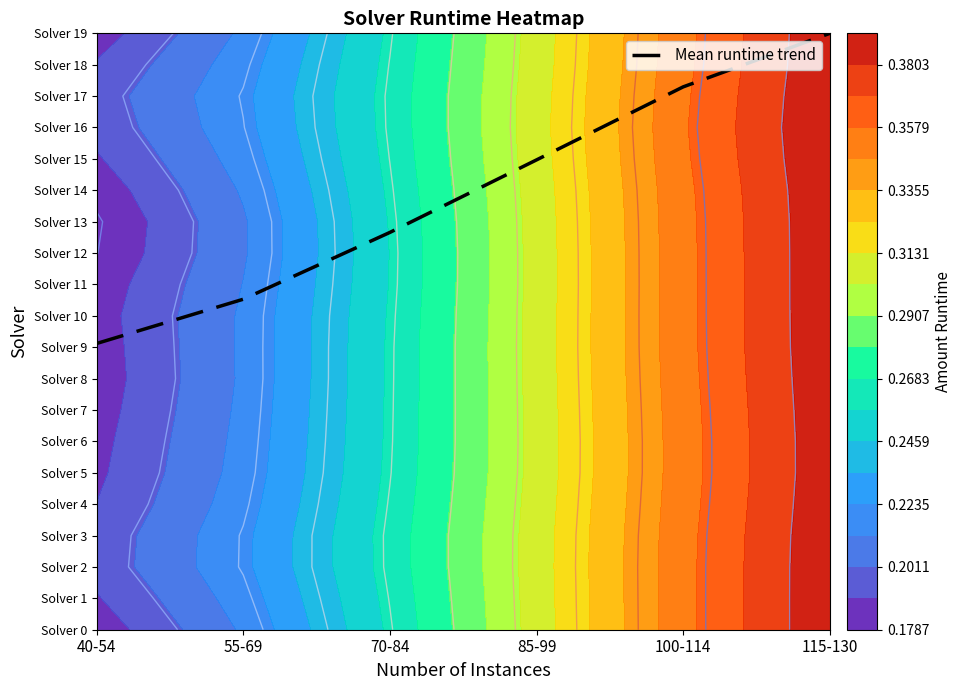

Which category has the highest value across all series?

115-130